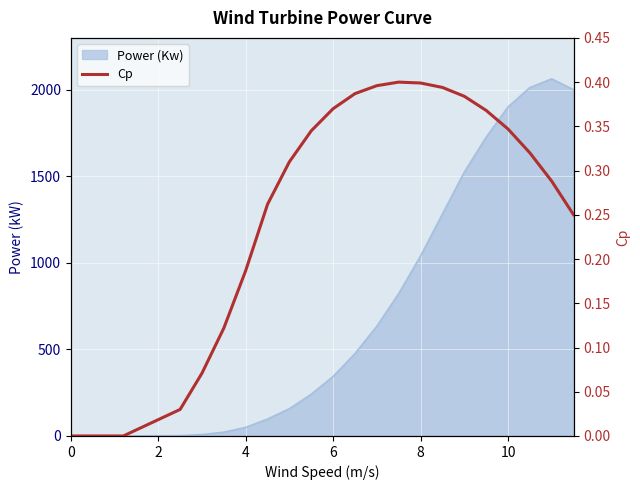

How many data points does each series have?

21